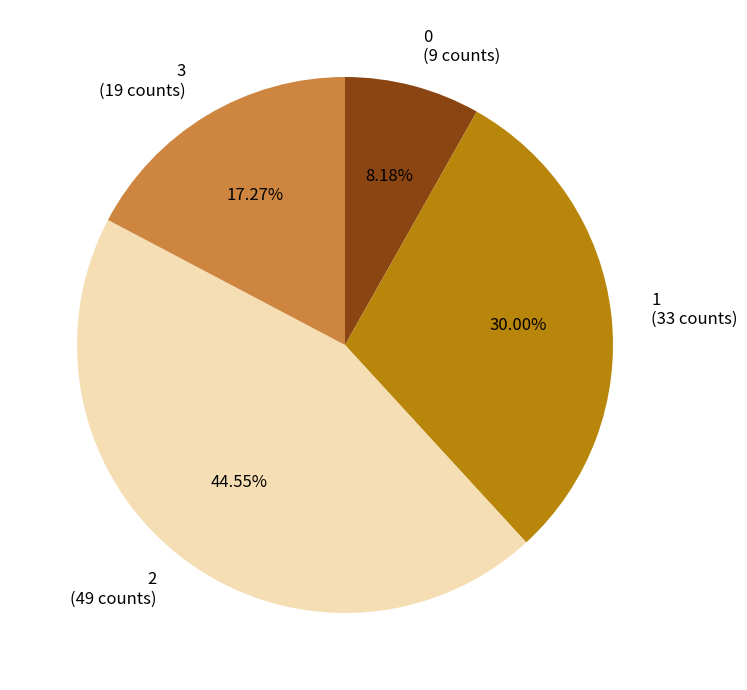

Combined, do 3 (19 counts) and 1 (33 counts) account for over 50%?

No